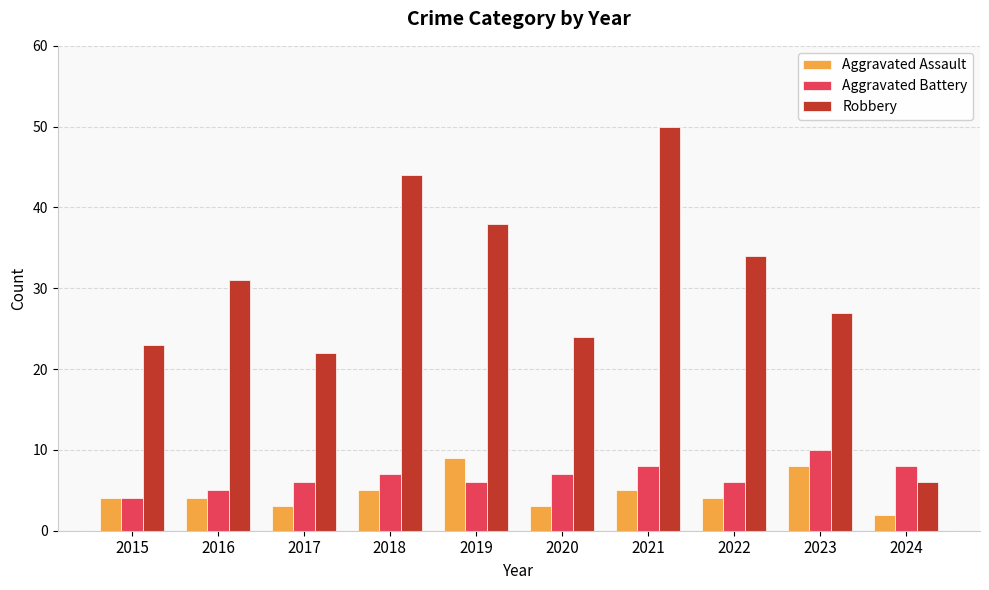

Which series changed the most between 2020 and 2023?

Aggravated Assault